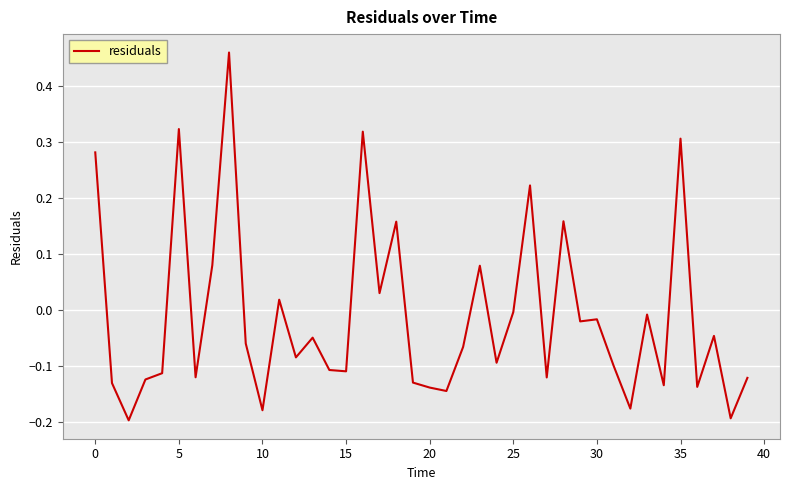

What is the difference between the maximum and minimum values?

0.7